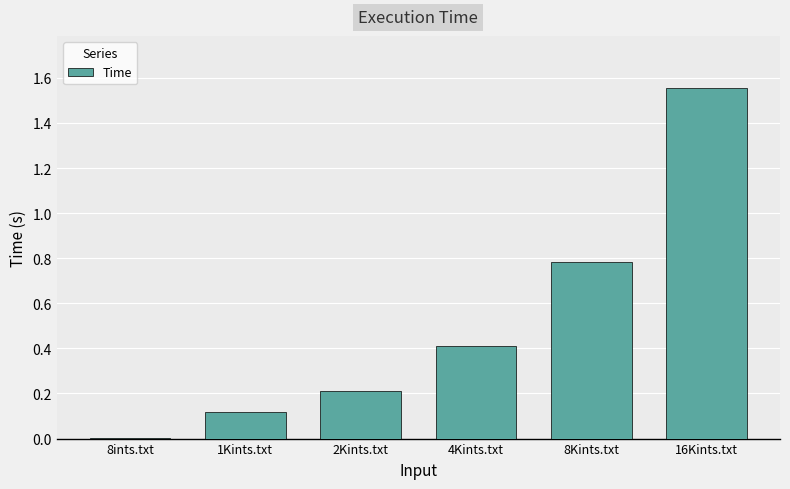

At which category does the chart reach its peak across all series?

16Kints.txt